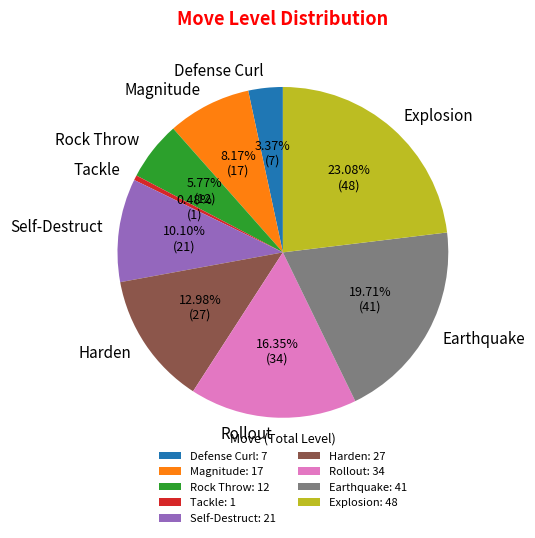

Approximately how many times larger is the value at Defense Curl compared to Magnitude?

0.4